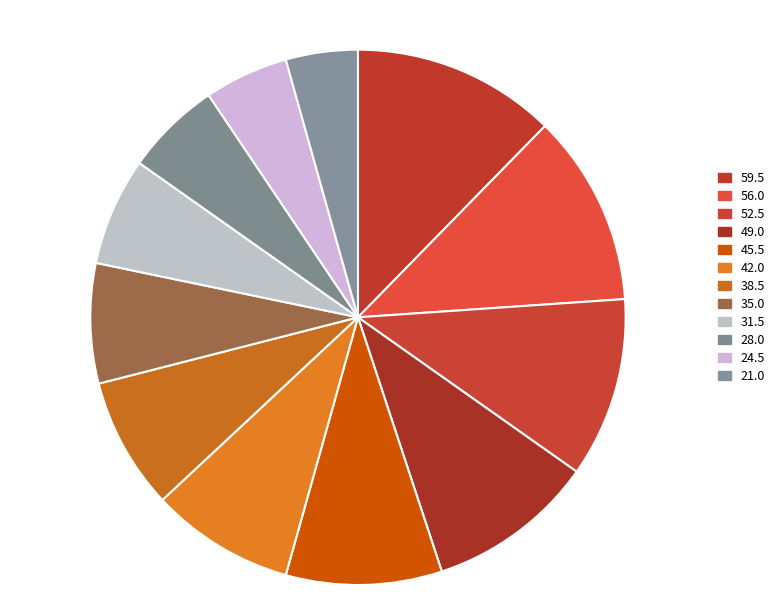

How many slices are in this pie chart?

12